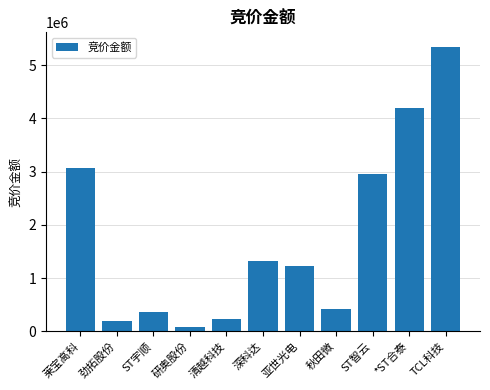

At which category does the chart reach its minimum across all series?

研奥股份